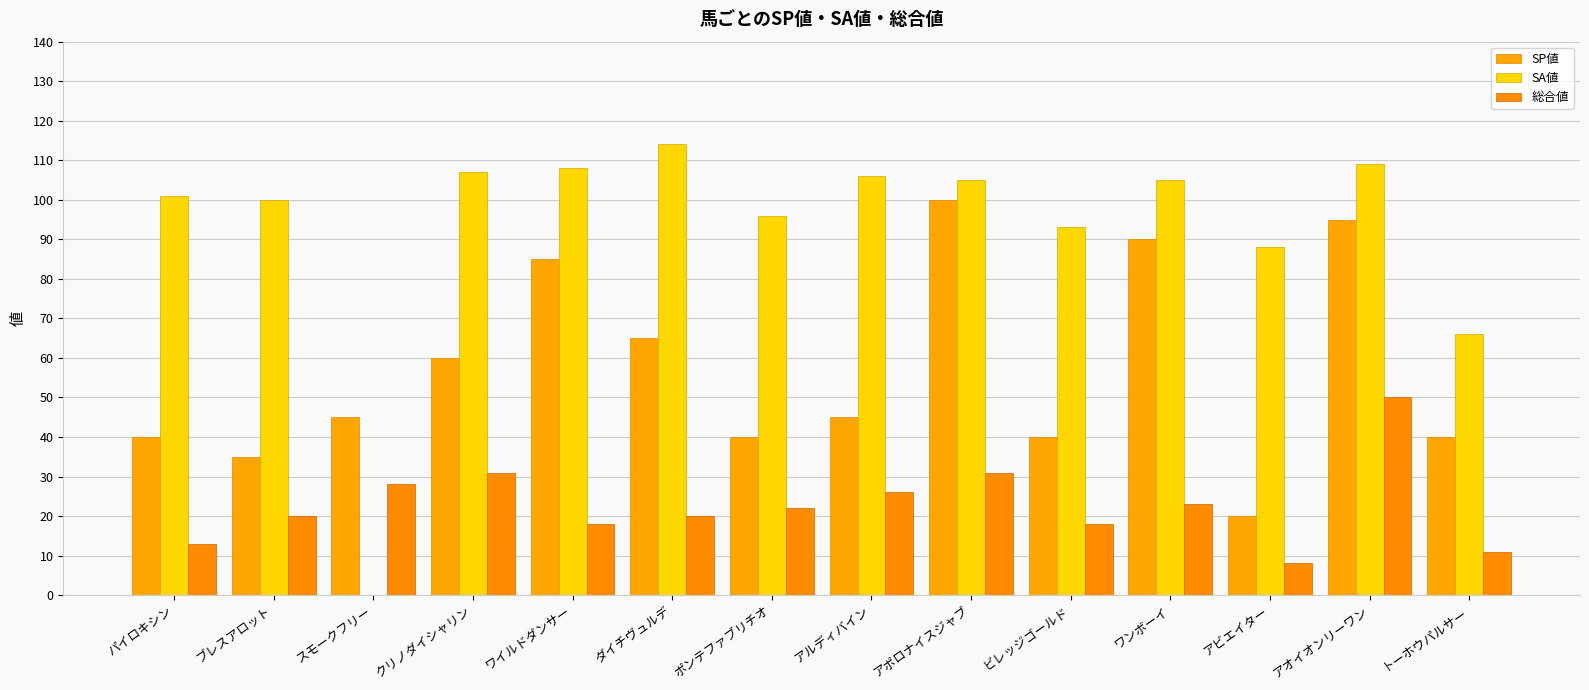

How many values in SA値 are above zero?

13